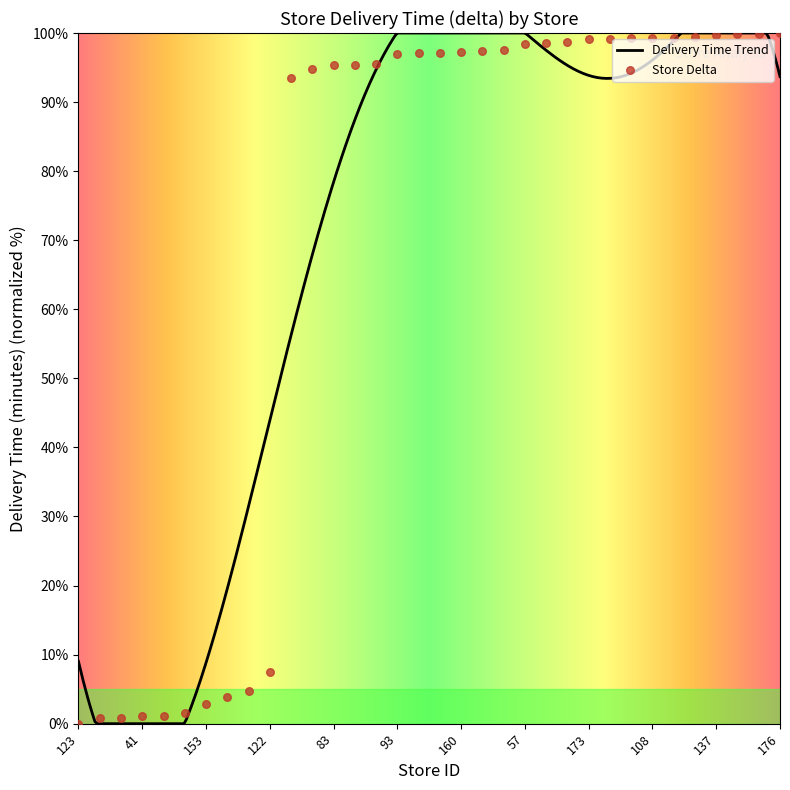

Which has a higher value, 149 or 72?

72